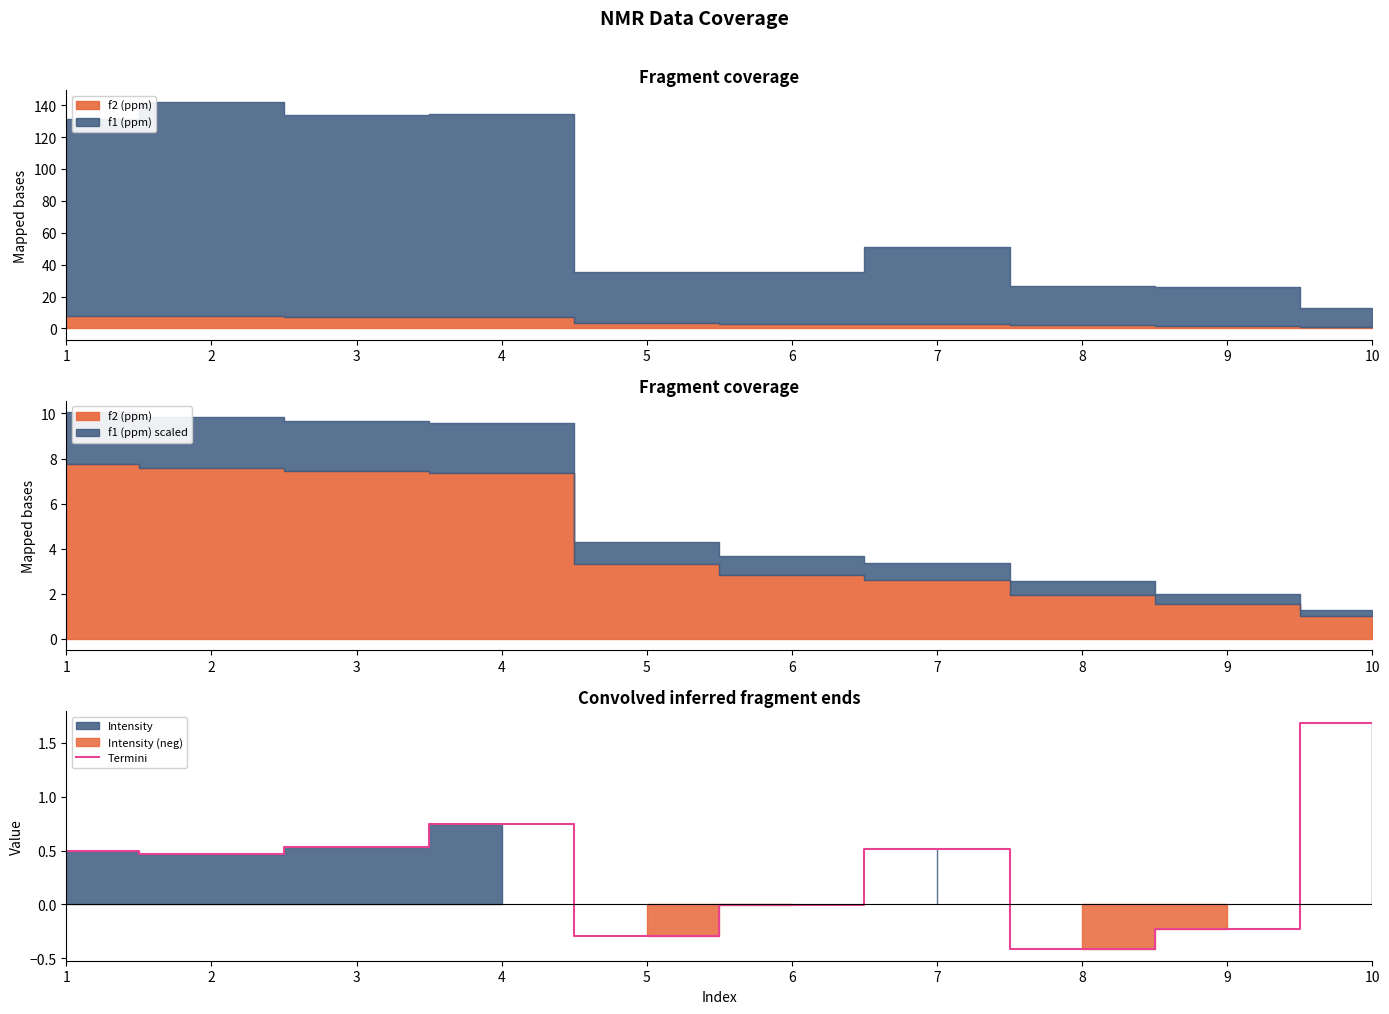

Is it true that the value at 8 is -0.4?

True